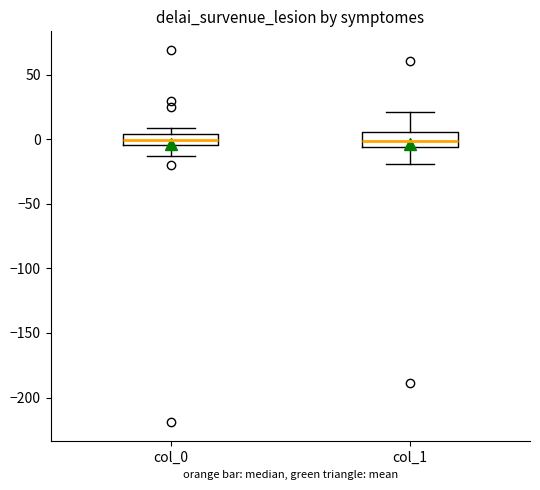

Reading left to right, transcribe this box plot: for each box, give where its median line is, the range the box spans, and where its two whiskers end, as read against the y-axis. The values are not printed on the chart, so give them approximately, as read against the axis.

col_0: median 0, box -5 to 5, whiskers -15 to 10
col_1: median 0, box -5 to 5, whiskers -20 to 20